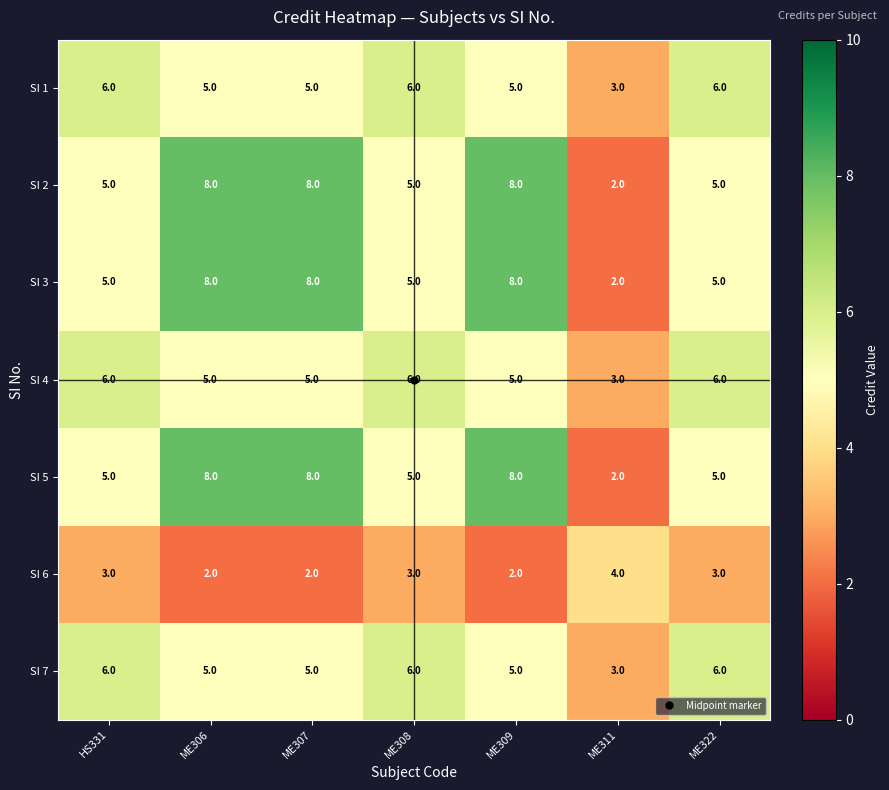

Read the SI 4 value at ME311.

3